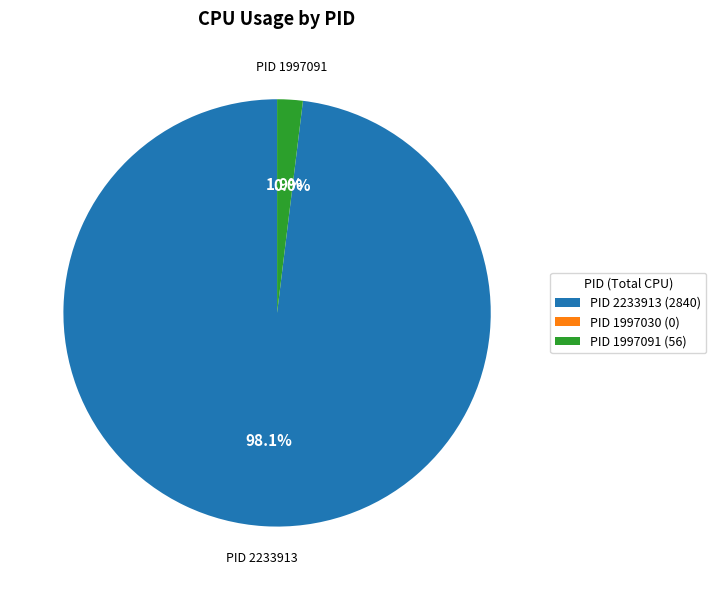

Rank the categories by value from lowest to highest.

1997030, 1997091, 2233913